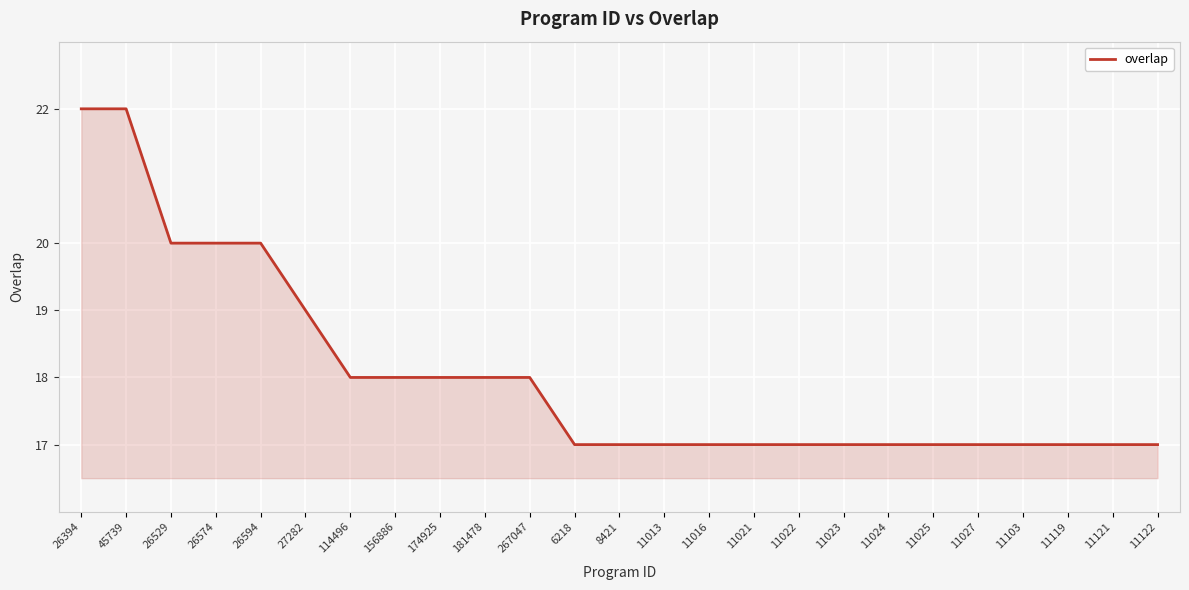

Count the values in the range 17 to 18.

19